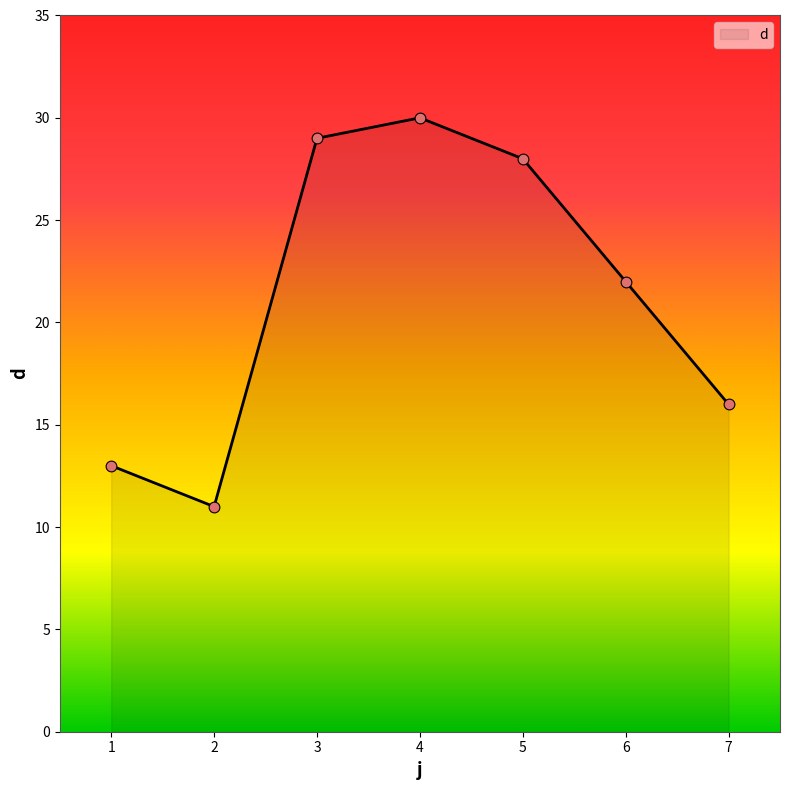

Which has a higher value, 1 or 2?

1